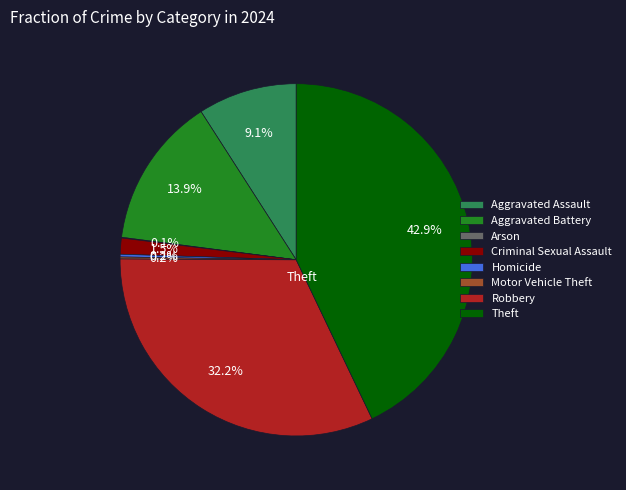

Does Aggravated Battery represent more than half of the total?

No